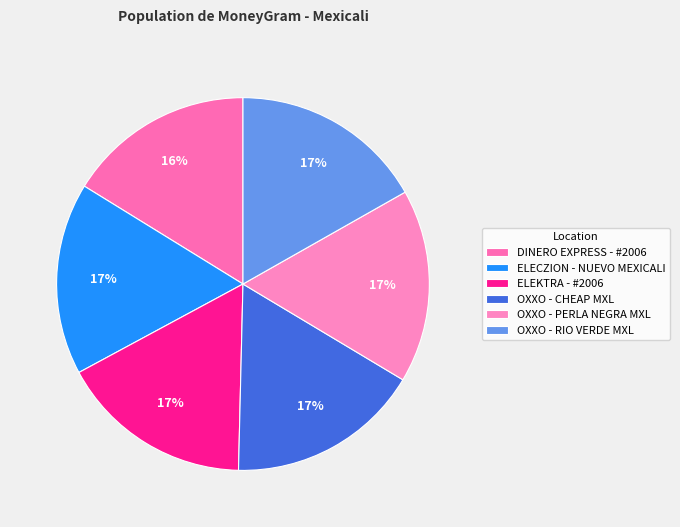

Which has a higher value, DINERO EXPRESS - #2006 or OXXO - RIO VERDE MXL?

OXXO - RIO VERDE MXL